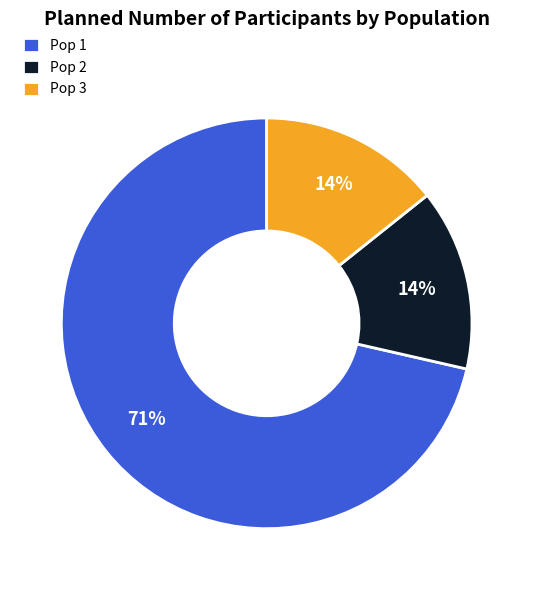

What is the ratio of the value at Pop 2 to the value at Pop 3?

1.0